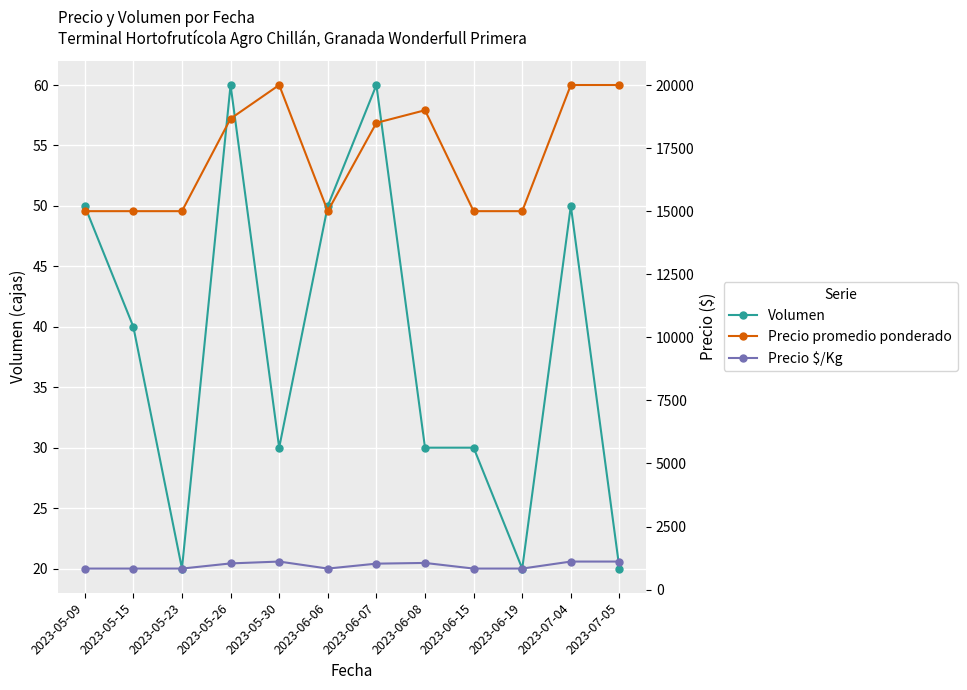

Reading left to right, list all the values displayed in this chart.

Volumen: 2023-05-09=50	2023-05-15=40	2023-05-23=20	2023-05-26=60	2023-05-30=30	2023-06-06=50	2023-06-07=60	2023-06-08=30	2023-06-15=30	2023-06-19=20	2023-07-04=50	2023-07-05=20
Precio promedio ponderado: 2023-05-09=15000	2023-05-15=15000	2023-05-23=15000	2023-05-26=18667	2023-05-30=20000	2023-06-06=15000	2023-06-07=18500	2023-06-08=19000	2023-06-15=15000	2023-06-19=15000	2023-07-04=20000	2023-07-05=20000
Precio $/Kg: 2023-05-09=833	2023-05-15=833	2023-05-23=833	2023-05-26=1037	2023-05-30=1111	2023-06-06=833	2023-06-07=1028	2023-06-08=1056	2023-06-15=833	2023-06-19=833	2023-07-04=1111	2023-07-05=1111